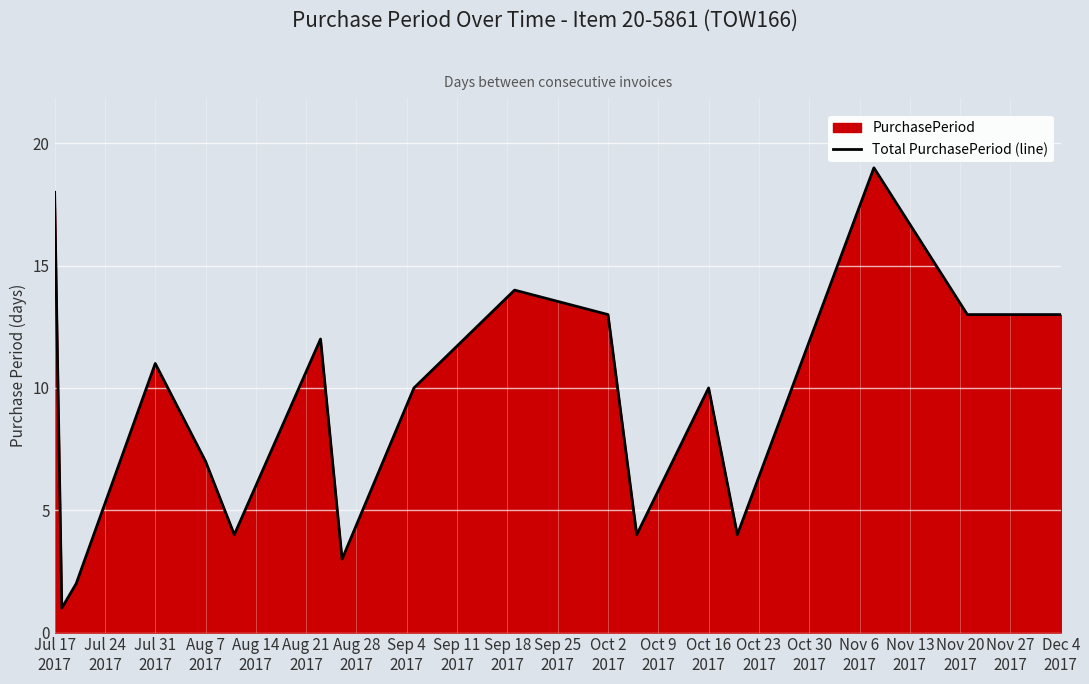

What is the difference between the maximum and minimum values?

18